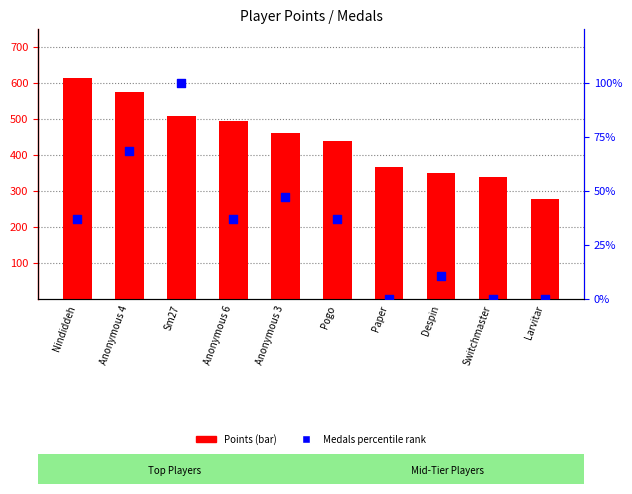

Which series reaches the minimum Y coordinate?

Medals (percentile)